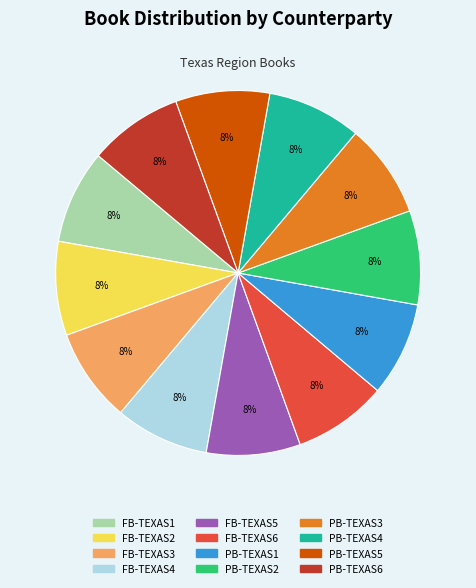

Is PB-TEXAS3 the majority of the pie?

No